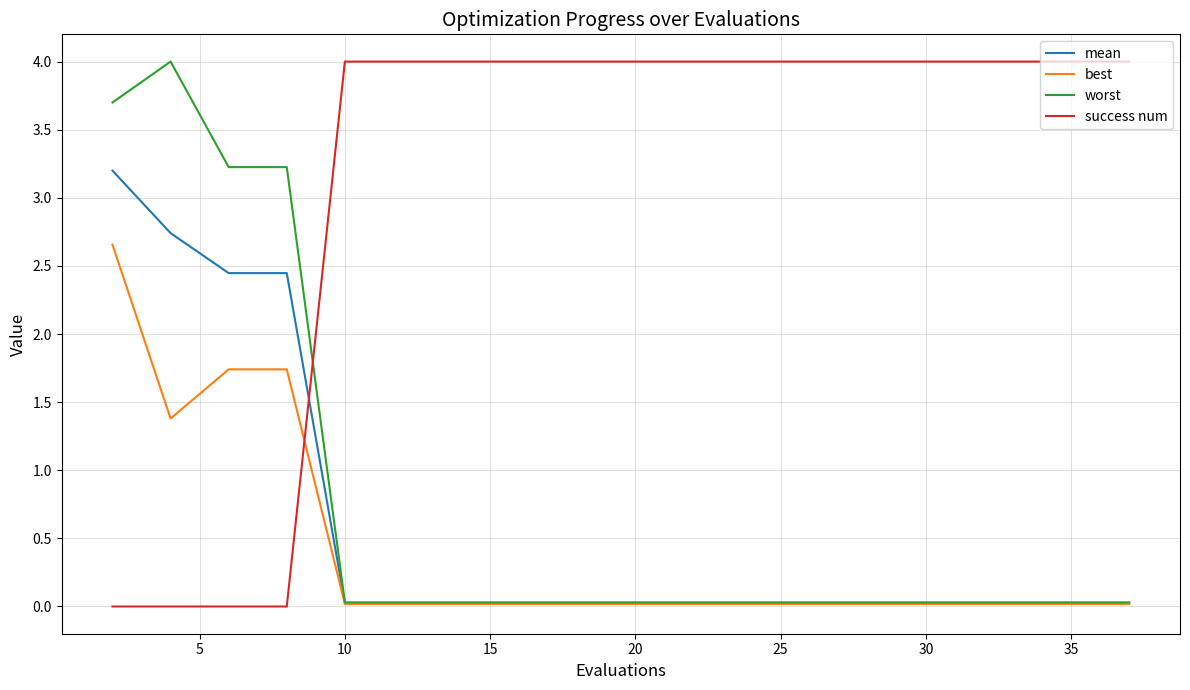

Which series has the largest total across all categories?

success num